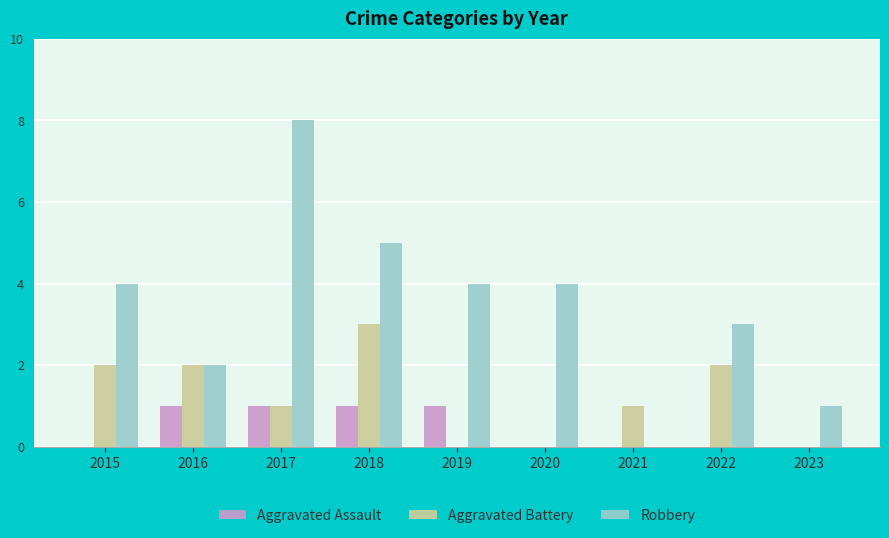

Between 2019 and 2021, which series saw the biggest shift?

Robbery